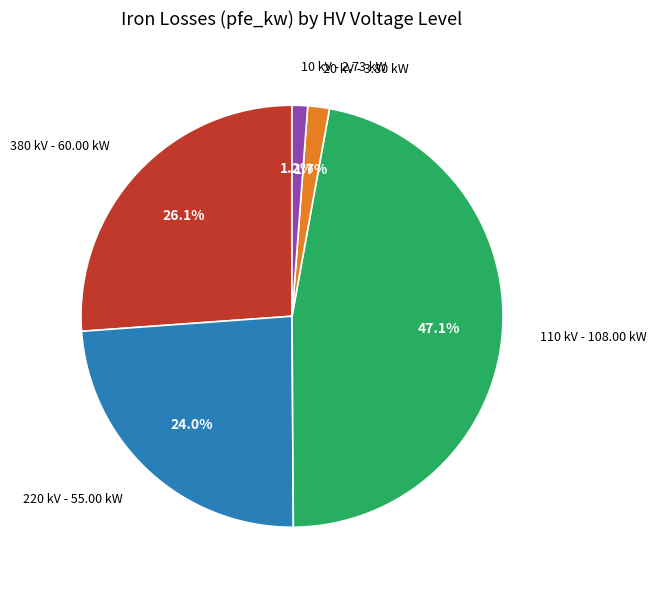

How much of the chart is everything except 10 kV - 2.73 kW?

98.8%